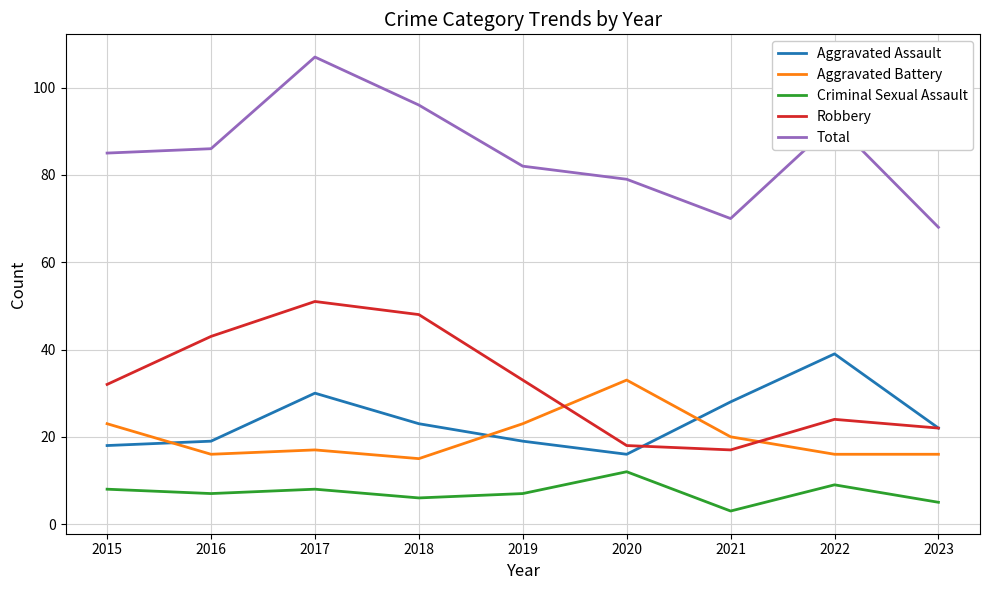

At 2018, list the series in order from largest to smallest.

Total, Robbery, Aggravated Assault, Aggravated Battery, Criminal Sexual Assault